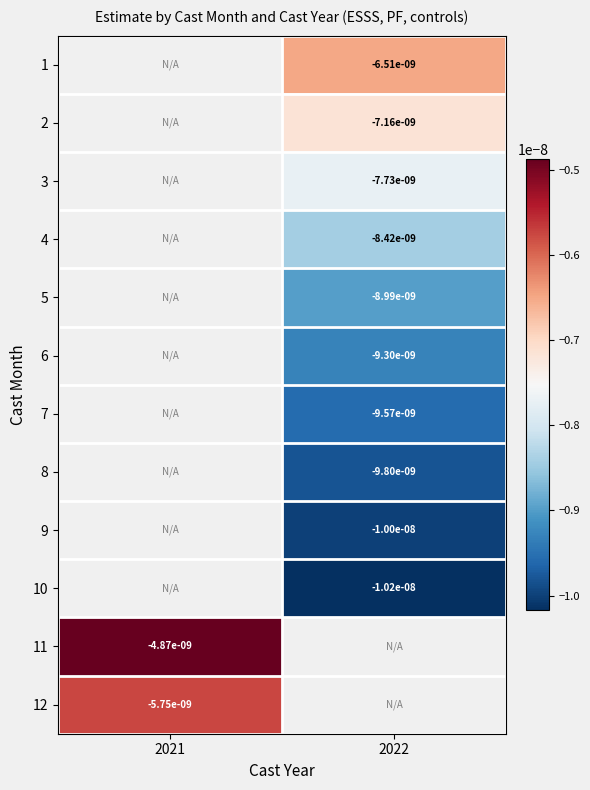

How many categories are shown in the chart?

2